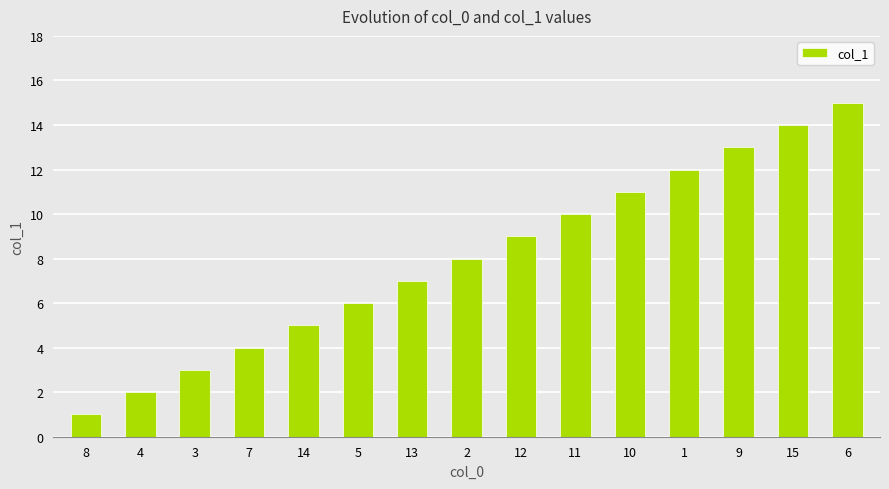

Between 10 and 5, which is larger?

10